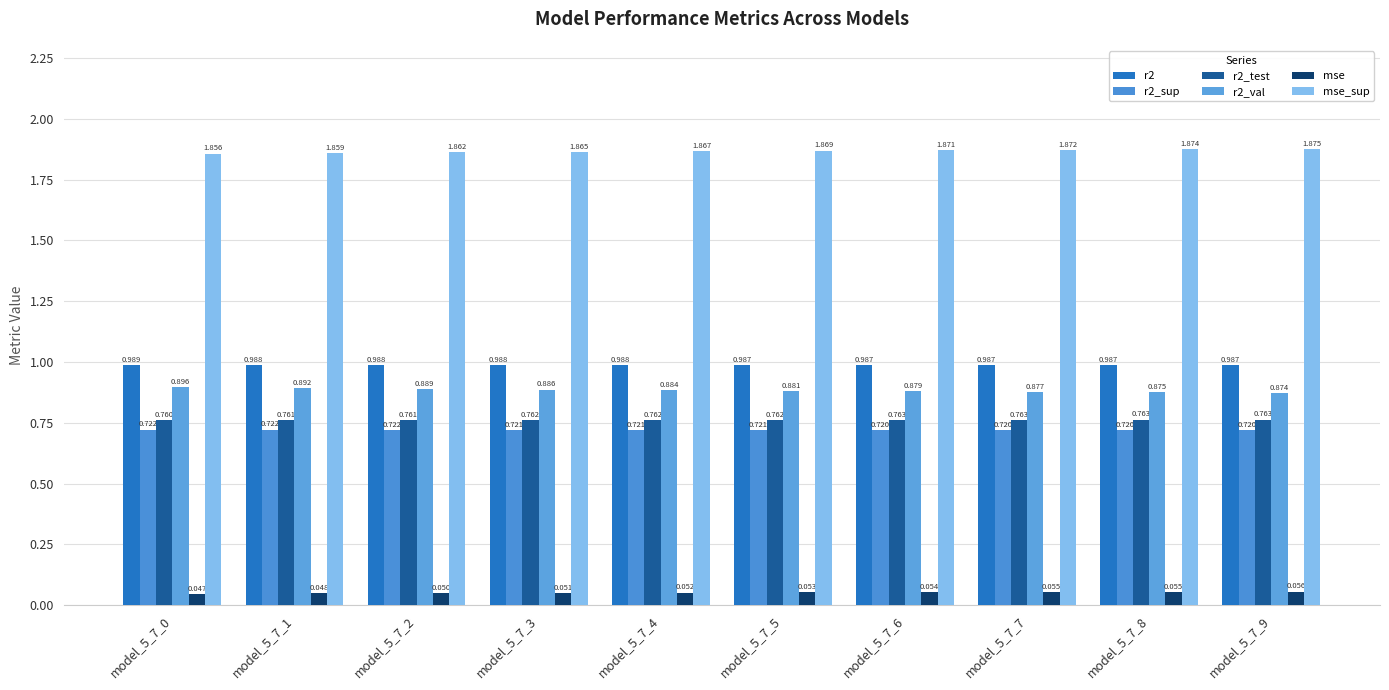

What are all the series names shown in the legend?

r2, r2_sup, r2_test, r2_val, mse, mse_sup